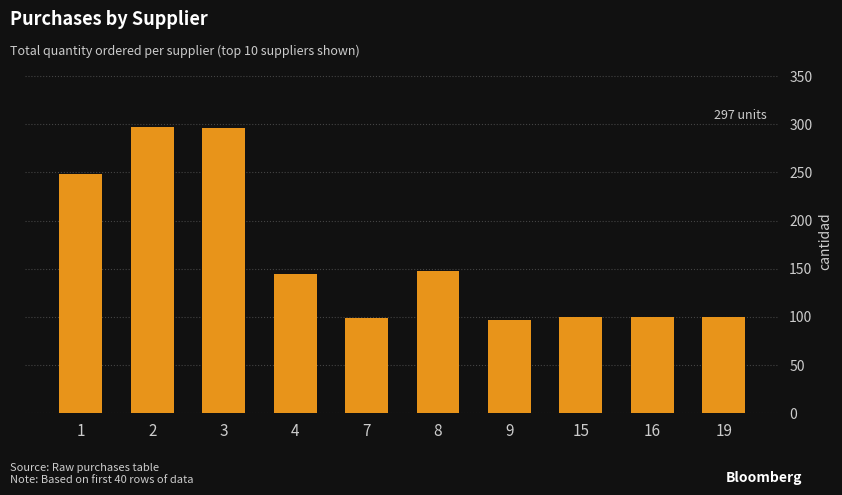

Is it true that the value at 8 is 148?

True